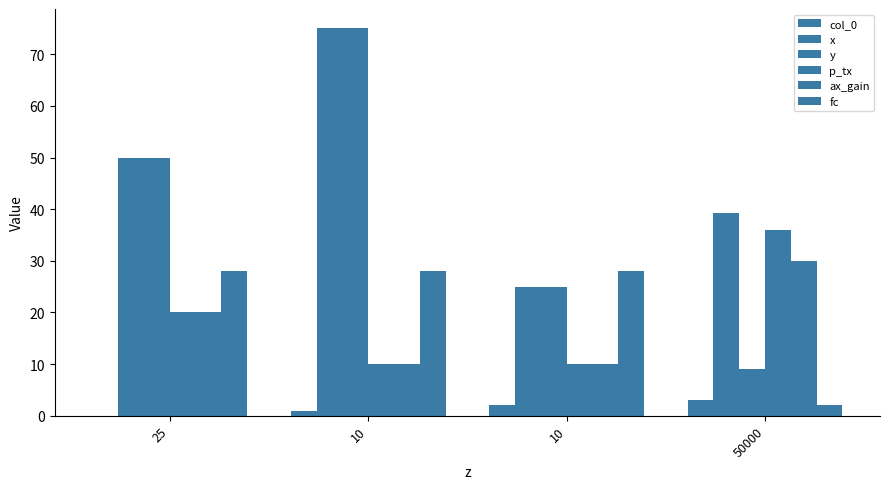

What is the sum of the x values at 50000 and 10?

114.2